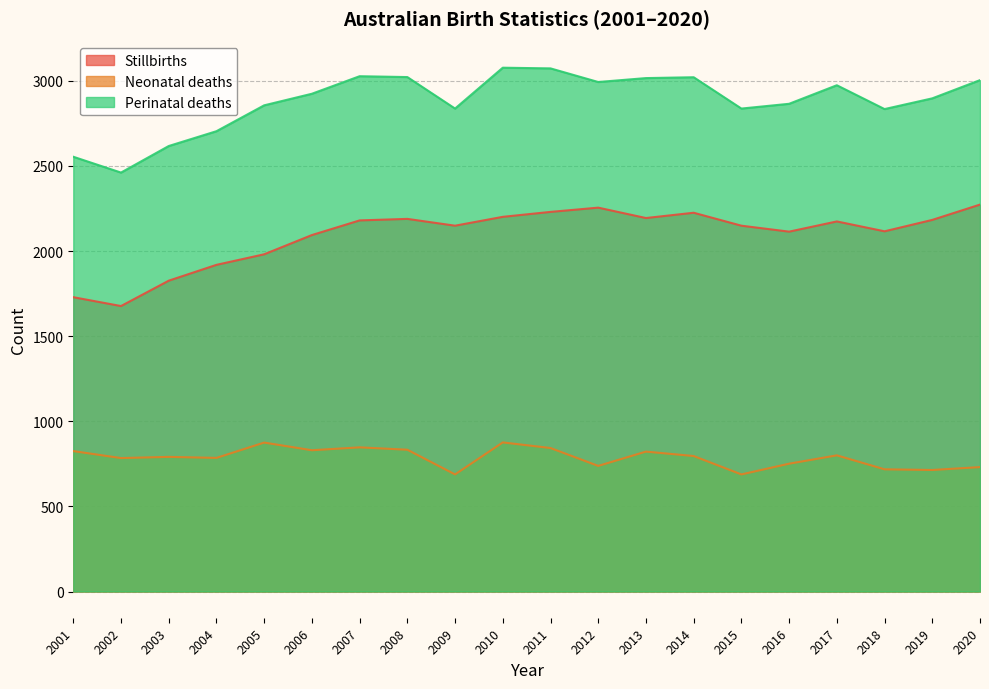

What is the difference between the second highest and second lowest values in the Stillbirths series?

526